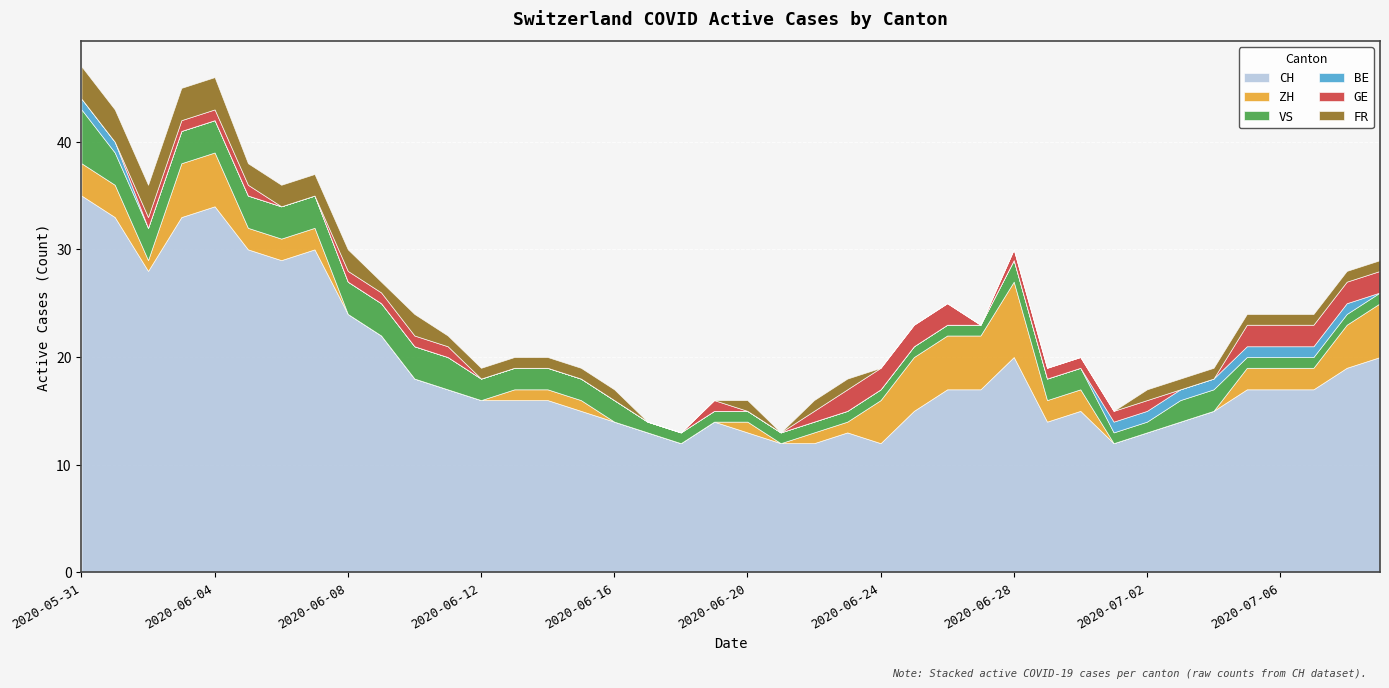

What is the difference between the ZH values at 2020-06-09 and 2020-06-04?

5